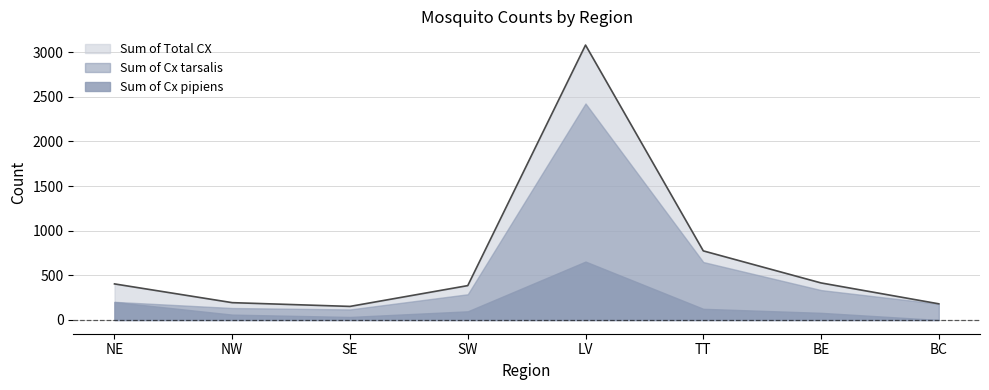

Which category has the lowest value in the Sum of Cx tarsalis series?

SE